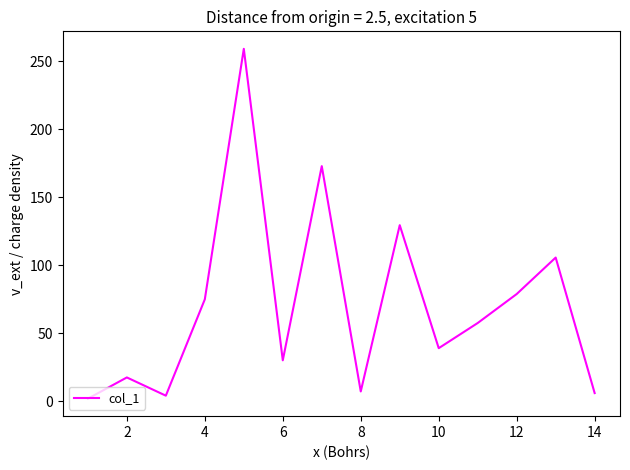

What is the maximum value shown in the chart?

259.0